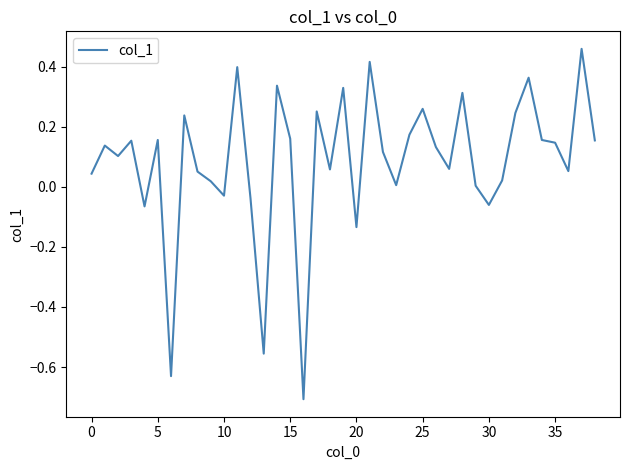

What is the smallest value displayed?

-0.7